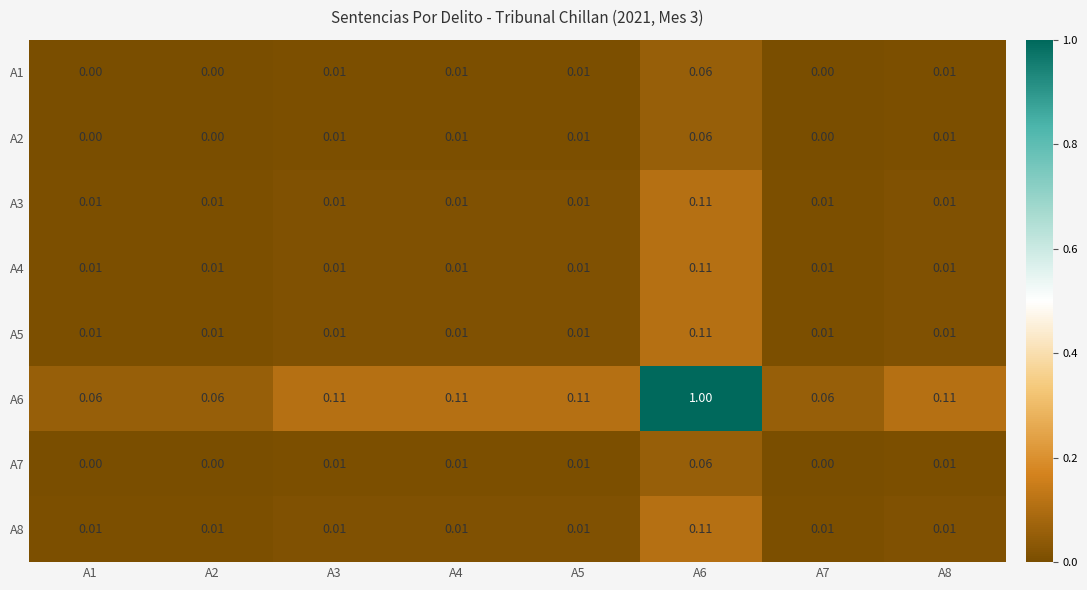

What is the total value across all series at A5?

0.2